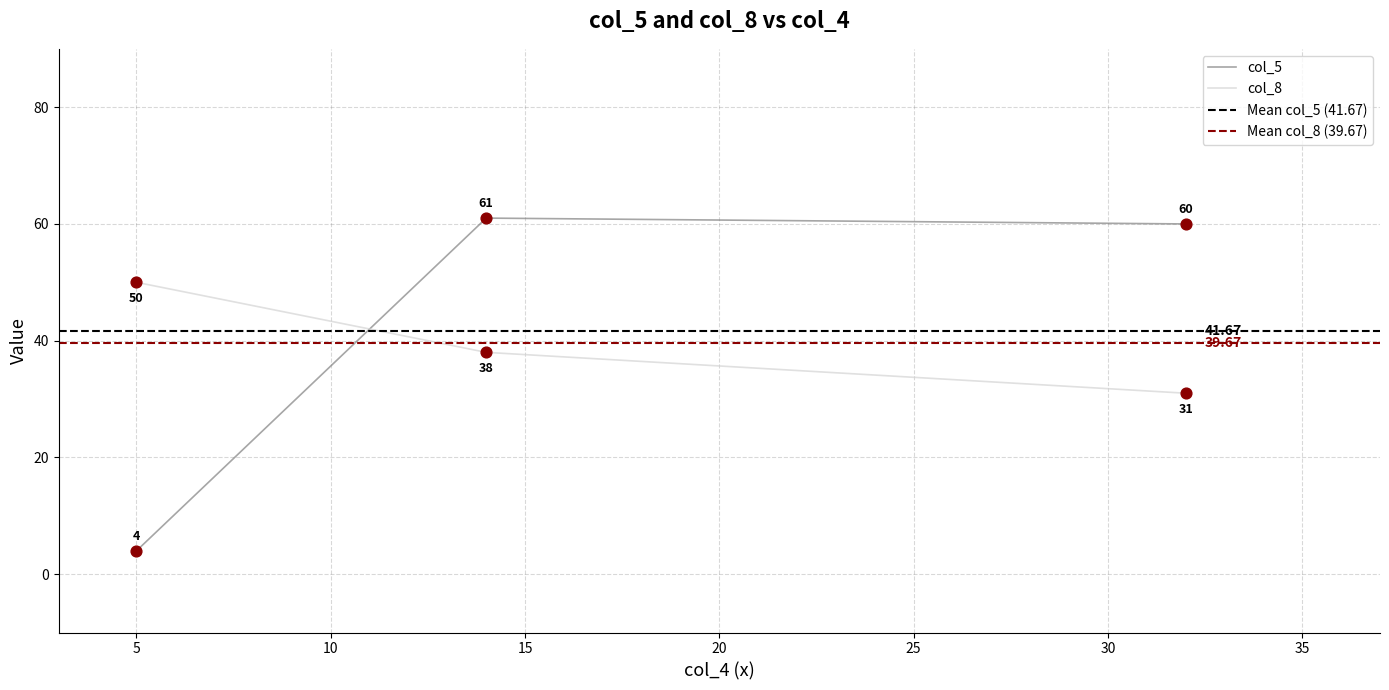

At which category is the sum across all series the highest?

14